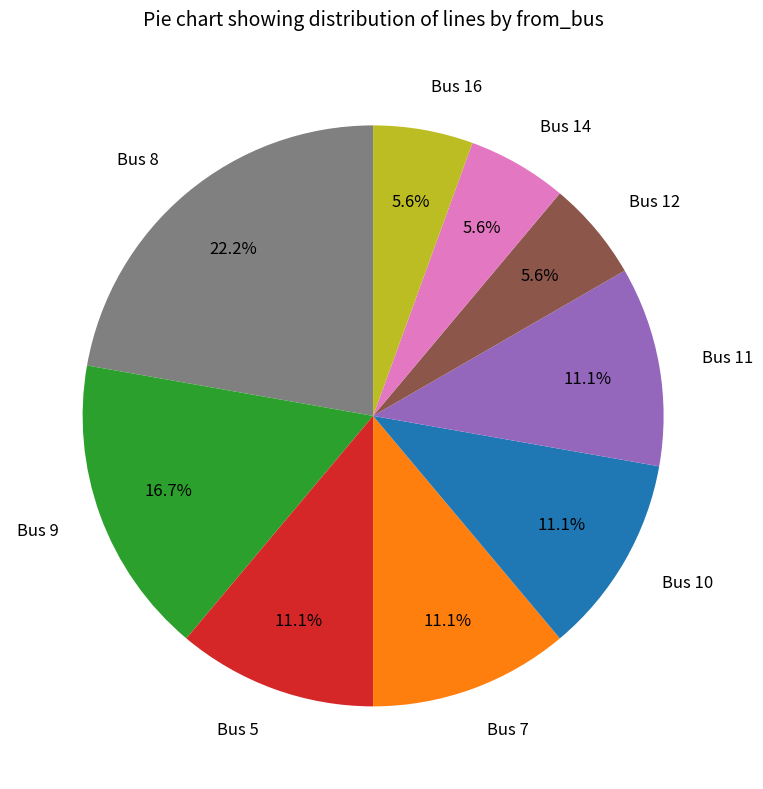

The Bus 11 slice represents 11% of the pie. True or false?

True